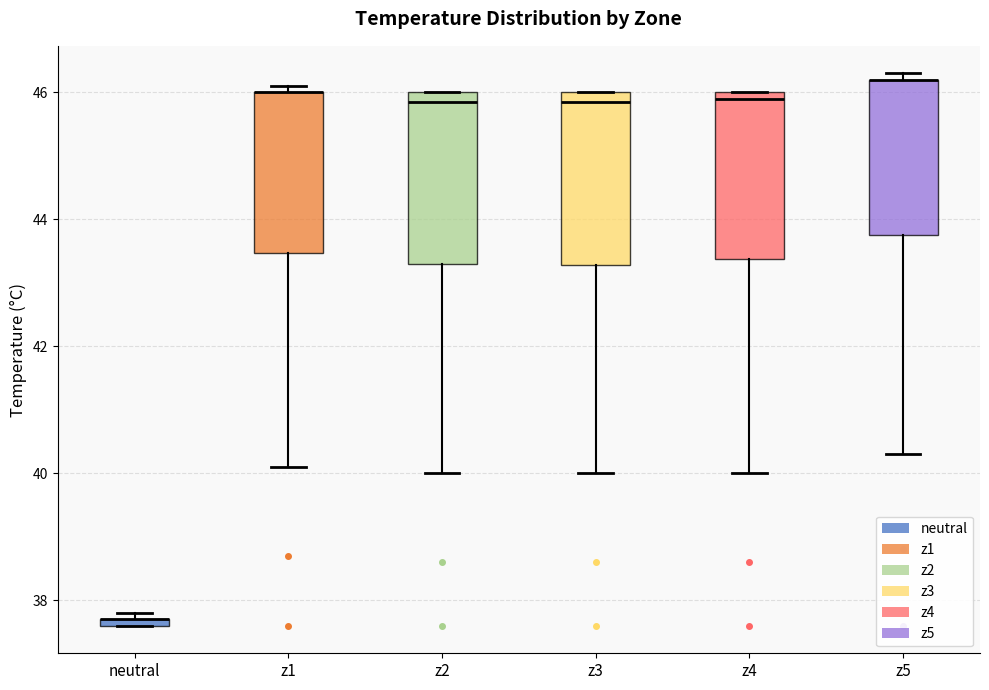

Where does the lower whisker of the box for z5 end on the y-axis? The values are not printed on the chart, so give them approximately, as read against the axis.

40.4